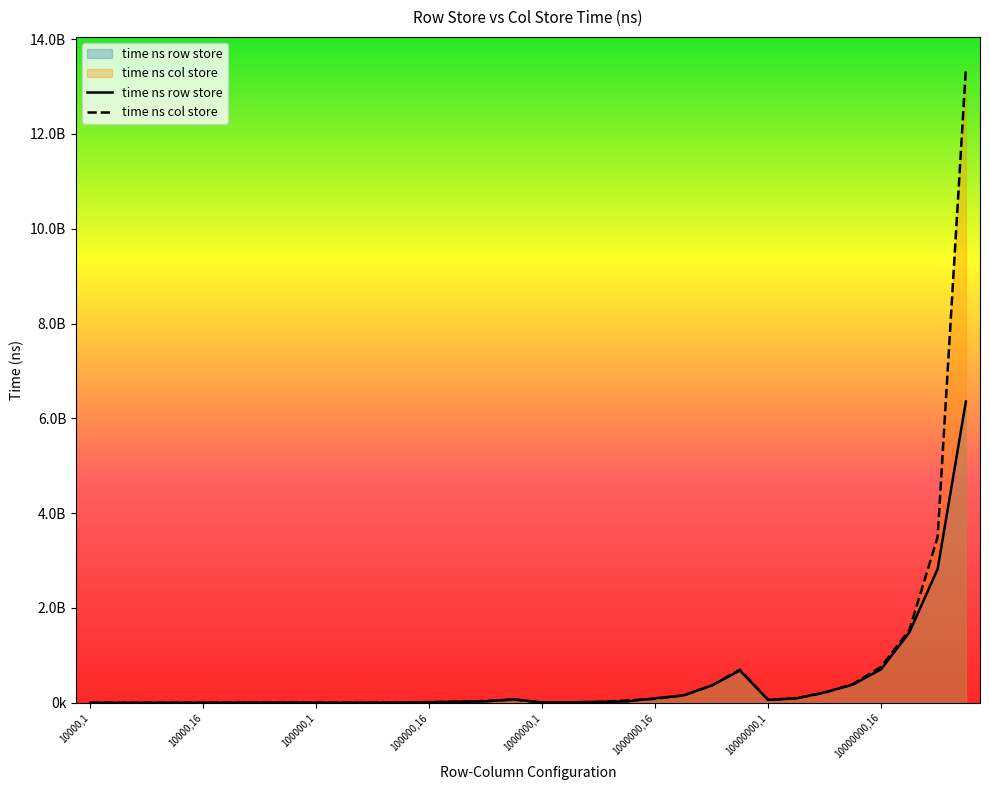

Where does the time ns row store series first go above 23223926?

14